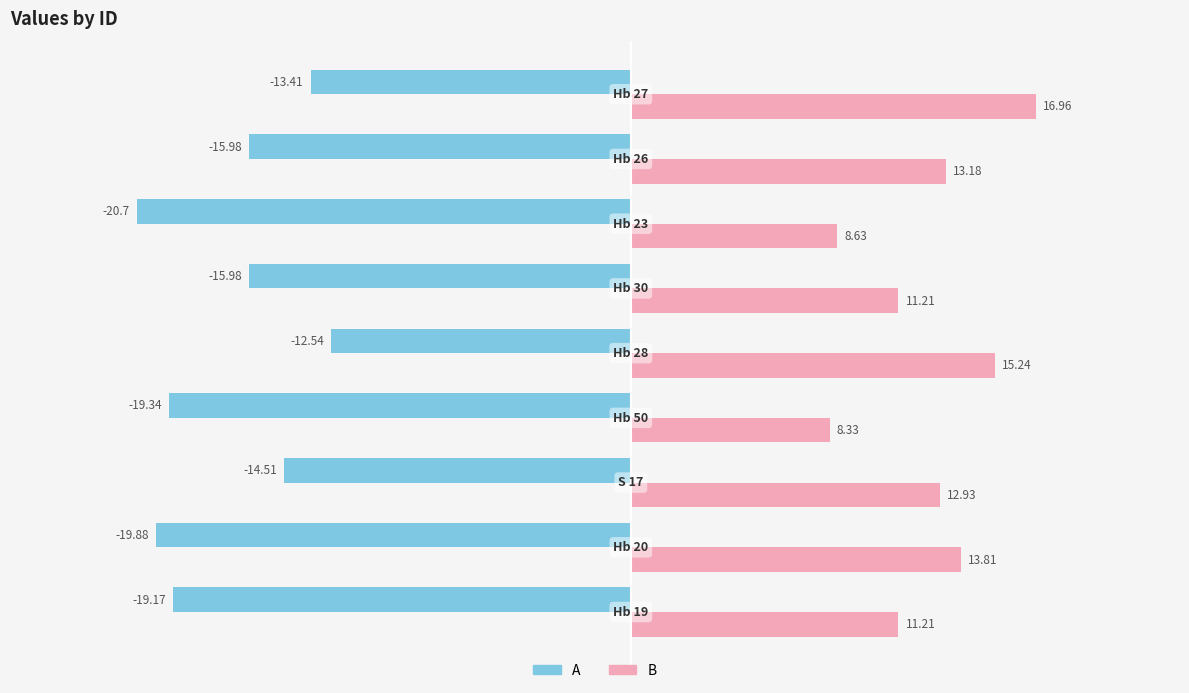

What is the average value of the B series?

12.4